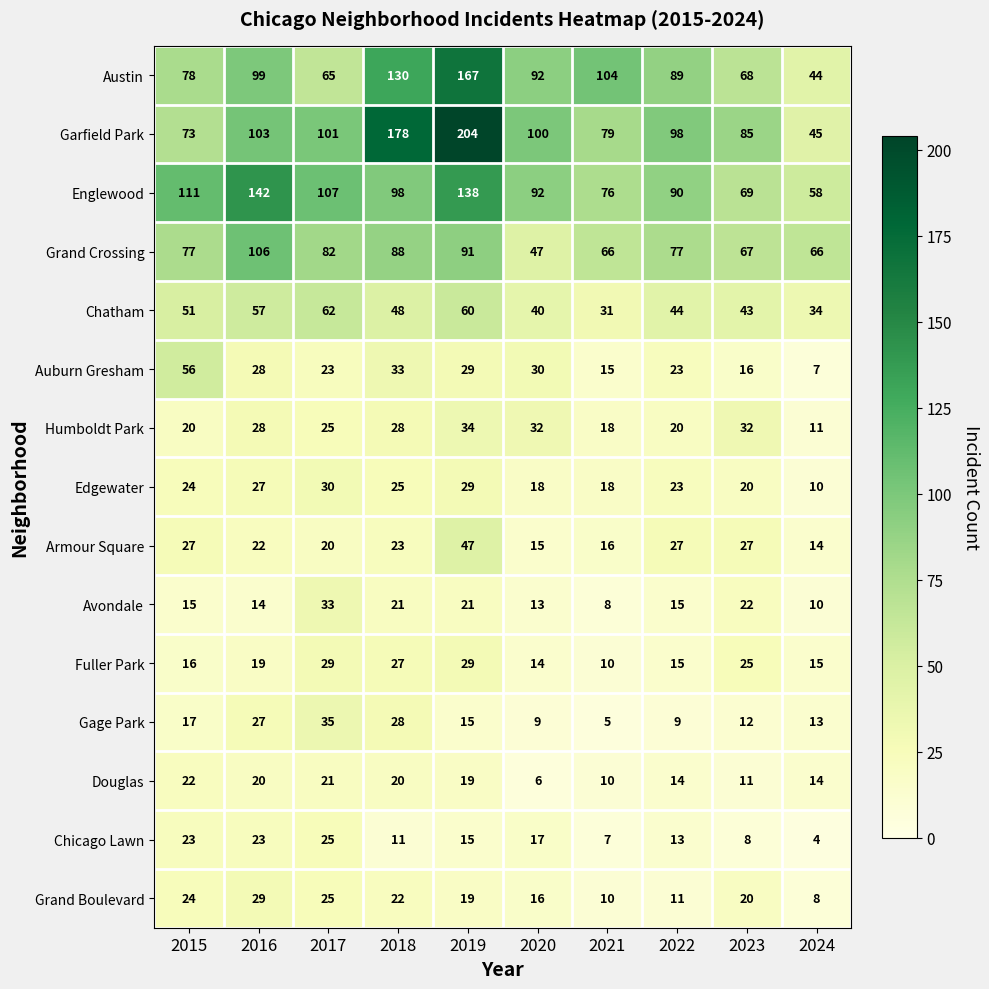

Which series has the largest total across all categories?

Garfield Park